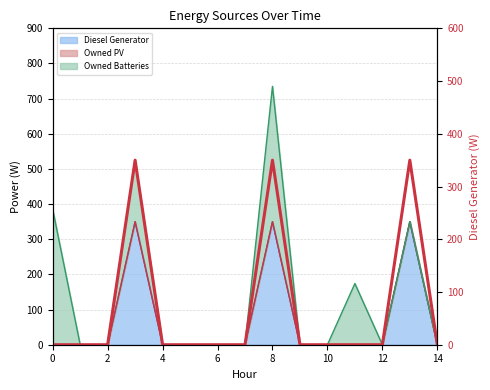

The chart shows a value of 0 at 11. True or false?

True